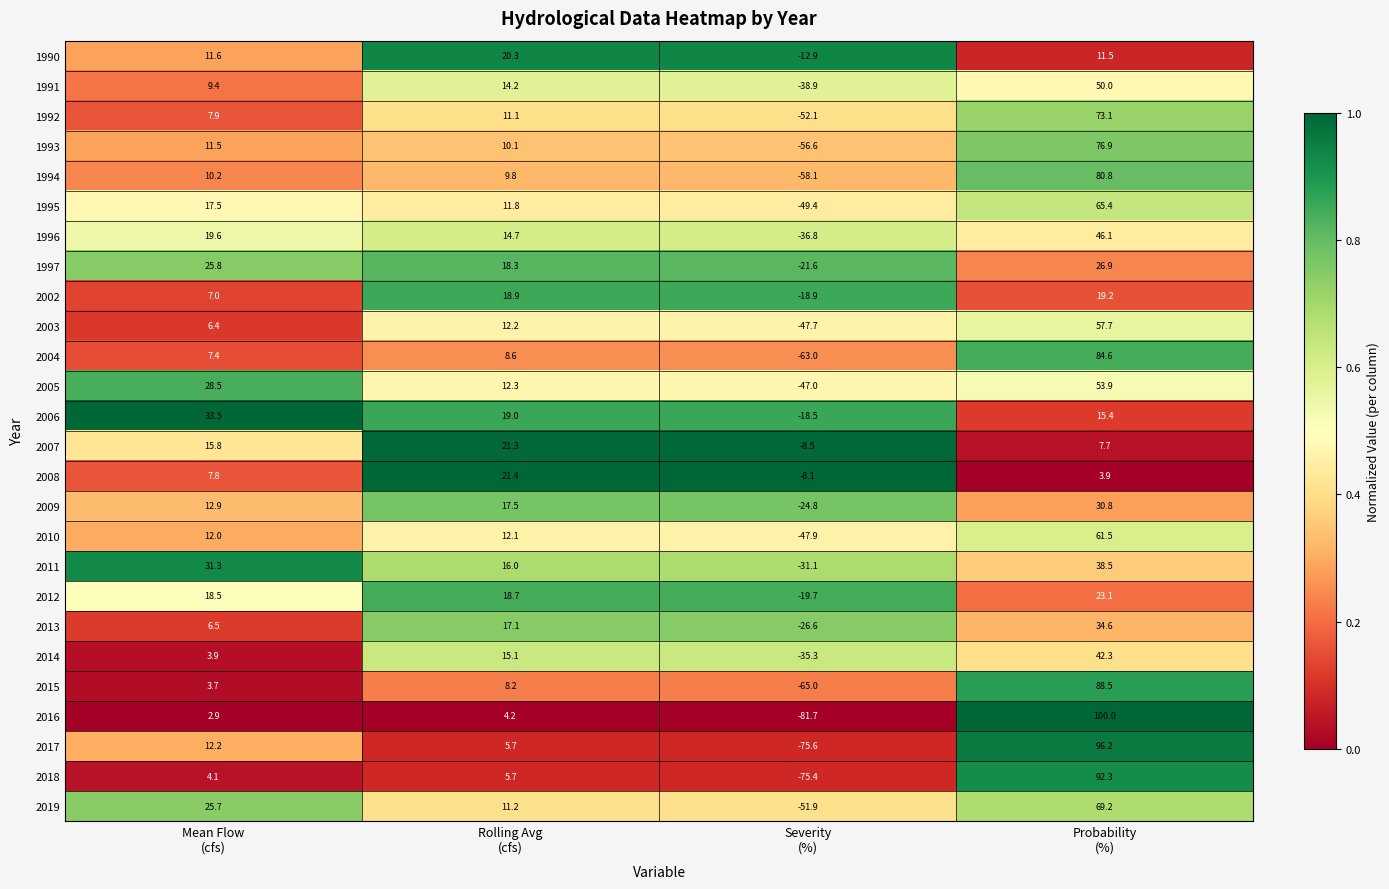

What is the difference between the second highest and minimum values in the 1997 series?

47.4